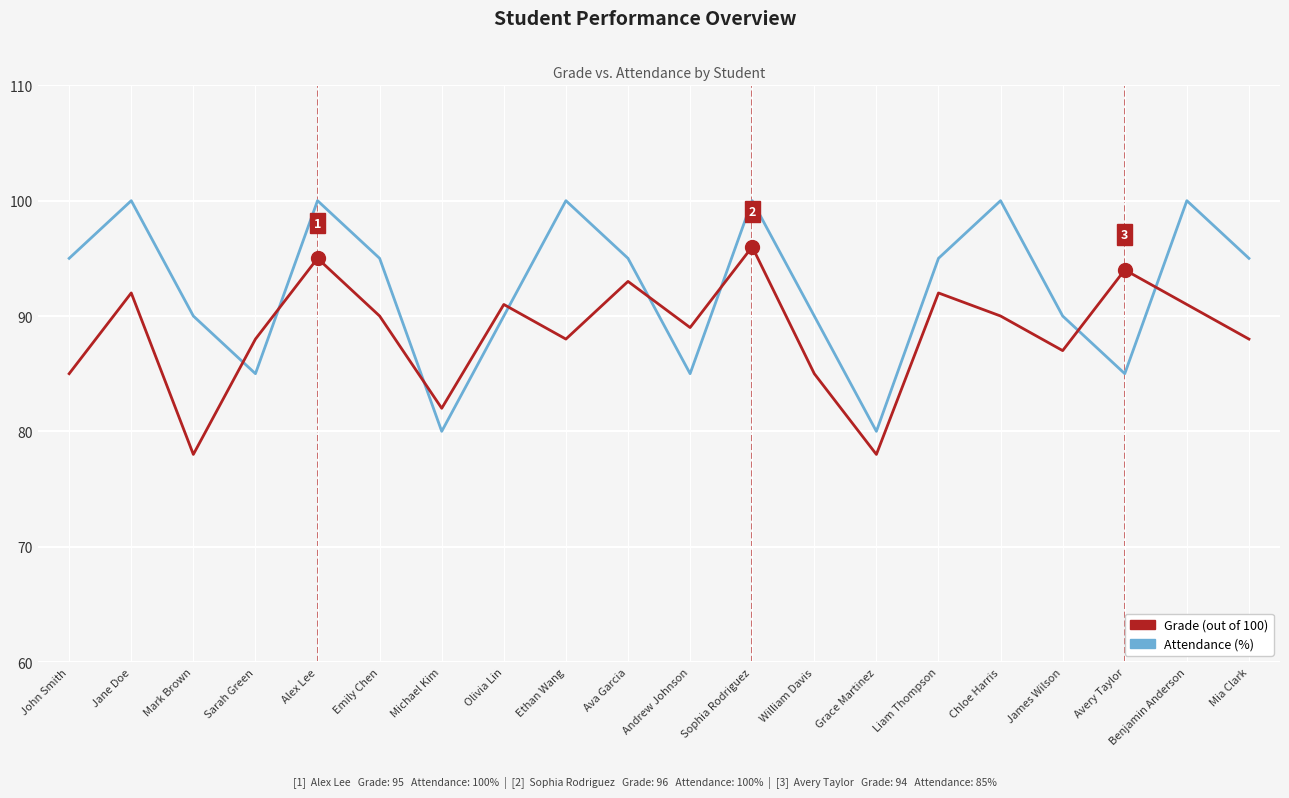

What is the smallest value displayed?

78